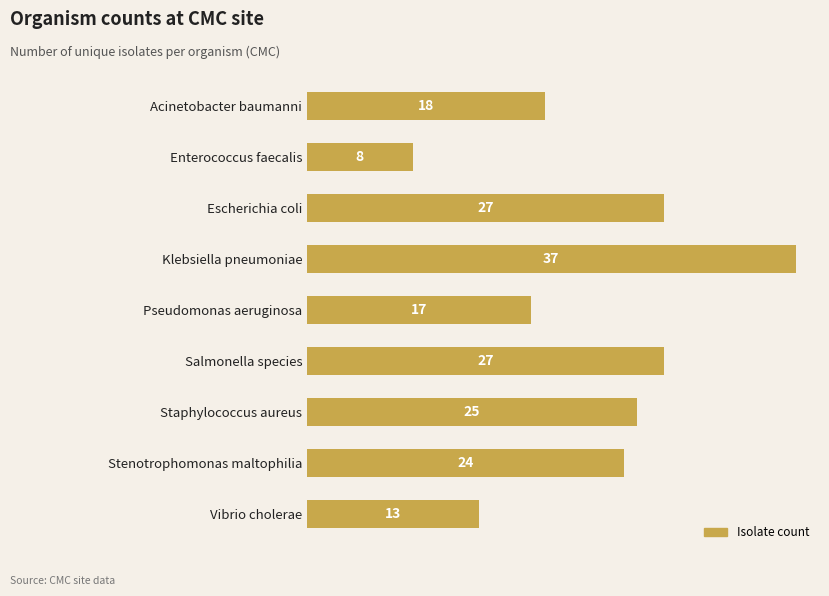

Reading top to bottom, what are all the values shown in this chart?

Acinetobacter baumanni=18	Enterococcus faecalis=8	Escherichia coli=27	Klebsiella pneumoniae=37	Pseudomonas aeruginosa=17	Salmonella species=27	Staphylococcus aureus=25	Stenotrophomonas maltophilia=24	Vibrio cholerae=13